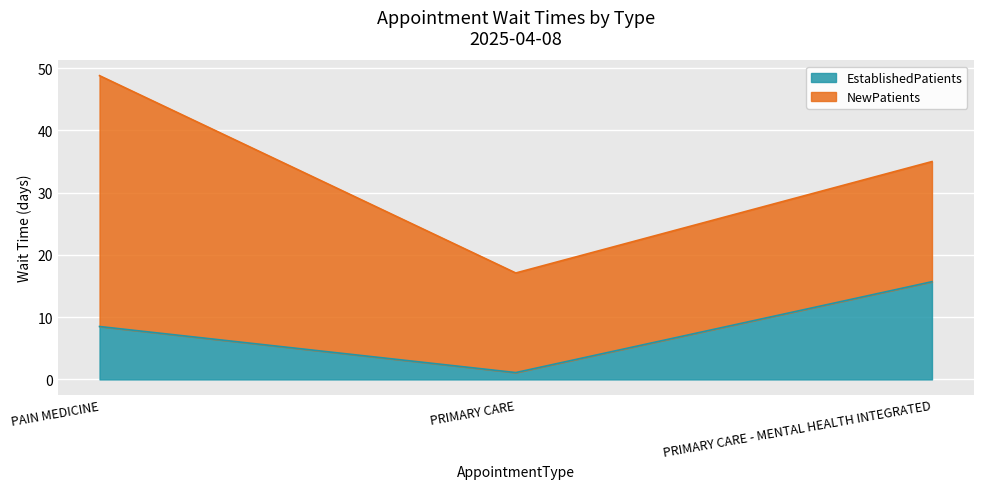

What is the difference between the values at PRIMARY CARE and PRIMARY CARE - MENTAL HEALTH INTEGRATED?

14.6